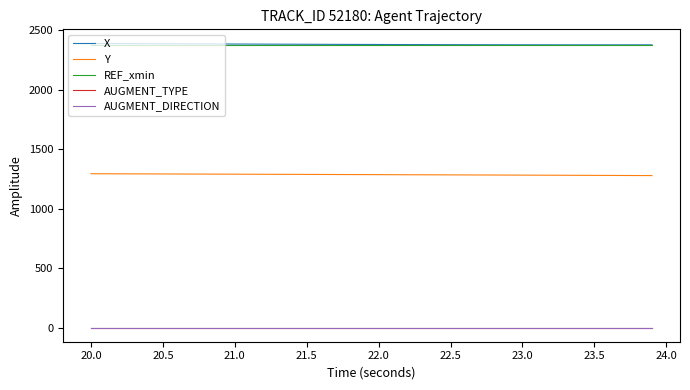

Which series has the largest total across all categories?

X